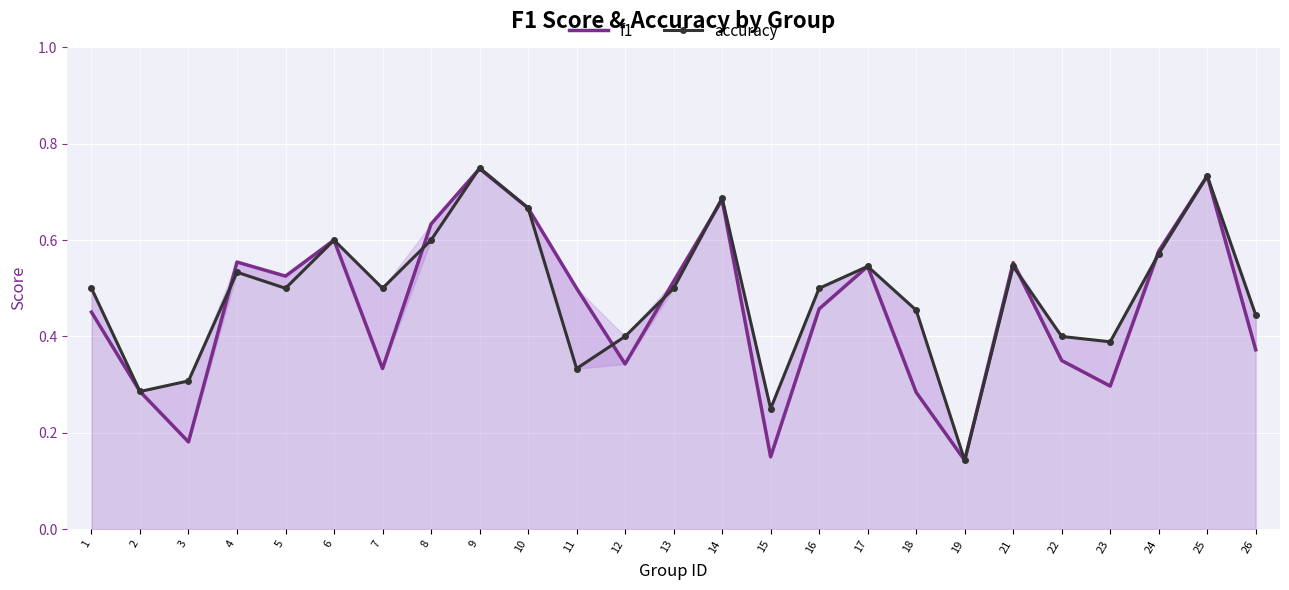

Which series has the widest spread of values?

accuracy